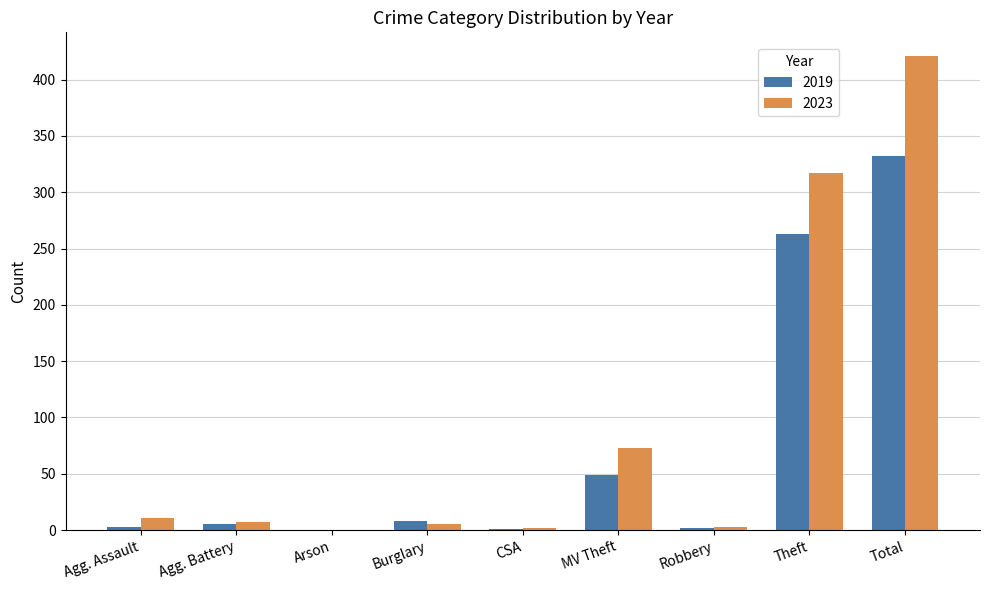

The value of 2019 at Total is 571. True or false?

False